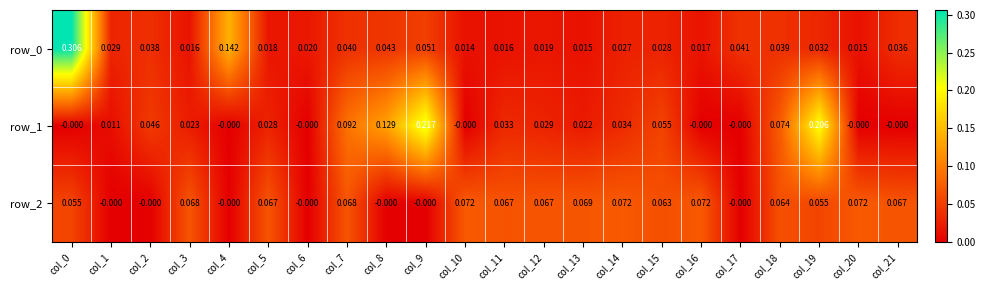

How many data points does each series have?

22